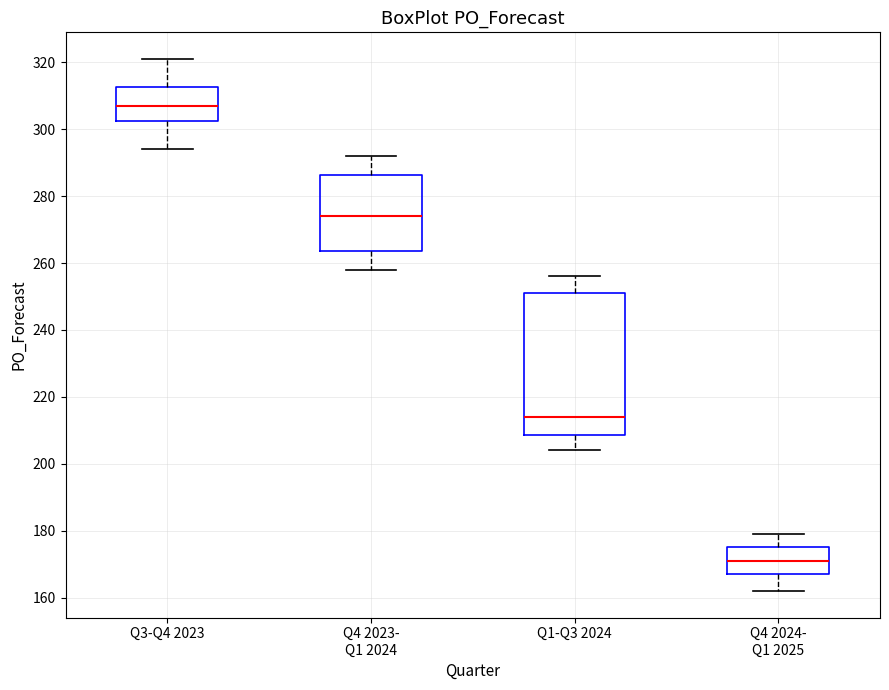

Which box has the lowest median line?

Q4 2024- Q1 2025